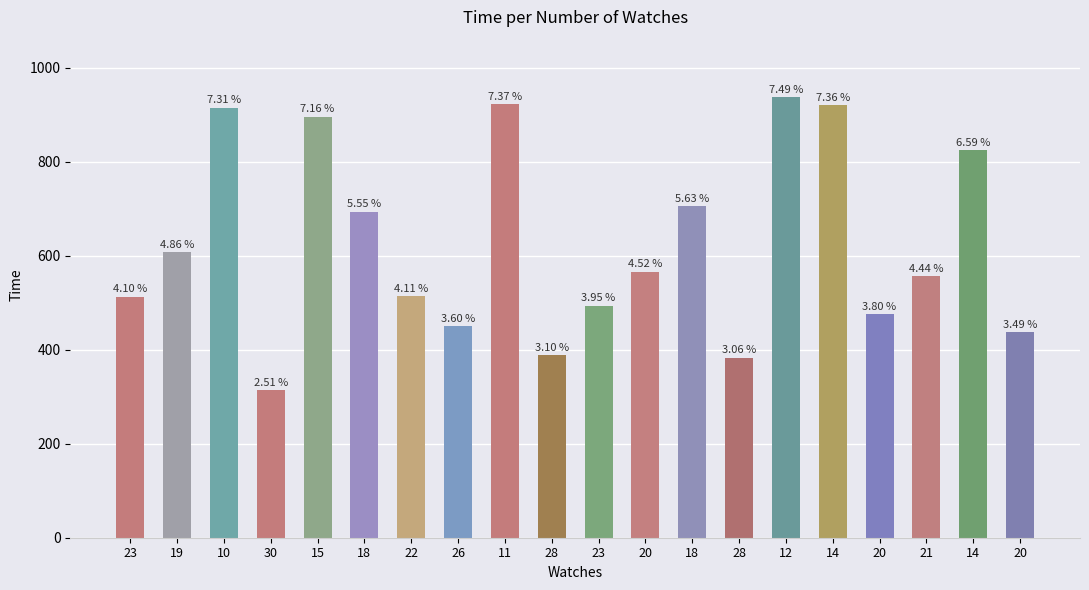

Where does the data first go above 566?

19